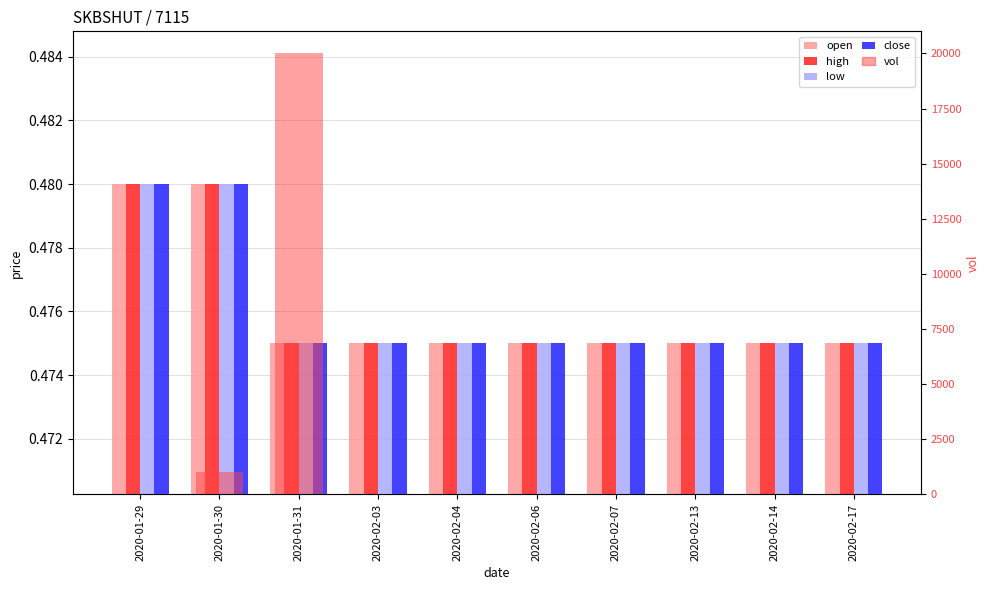

What is the label of the 1st bar from the right?

2020-02-17